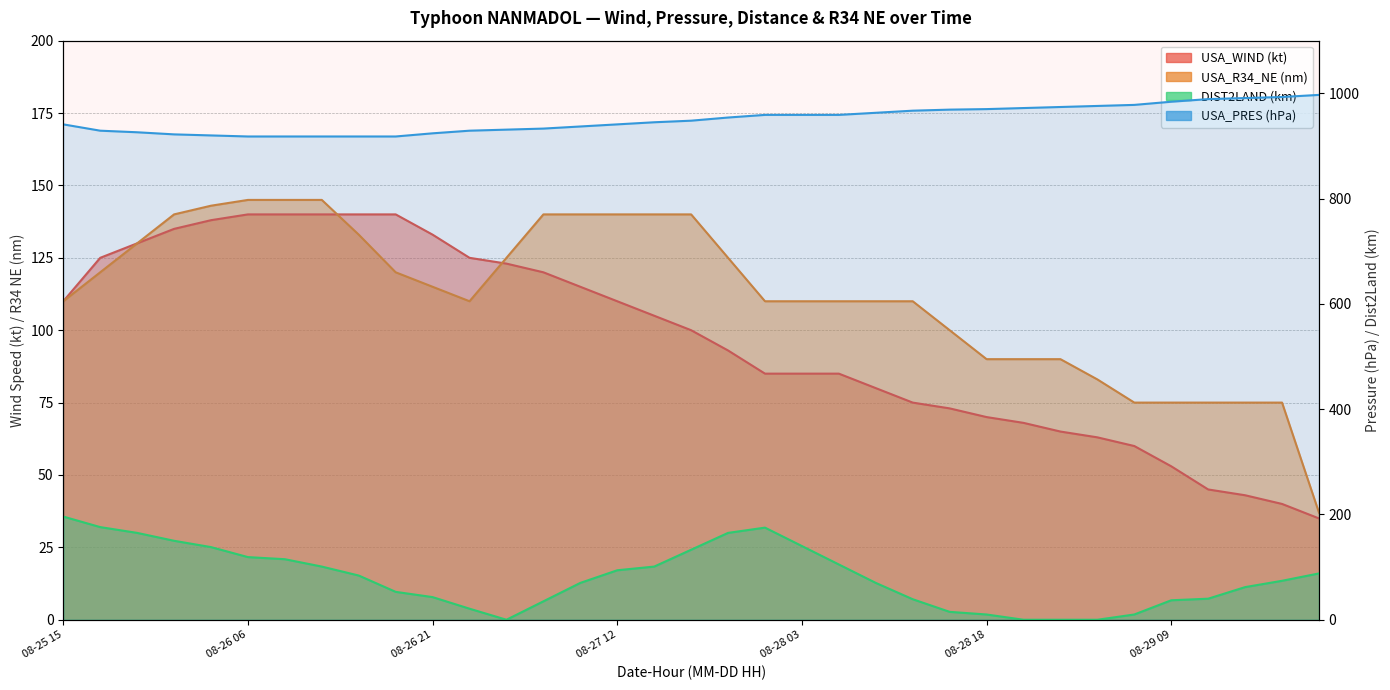

At which category is the sum across all series the highest?

08-25 15